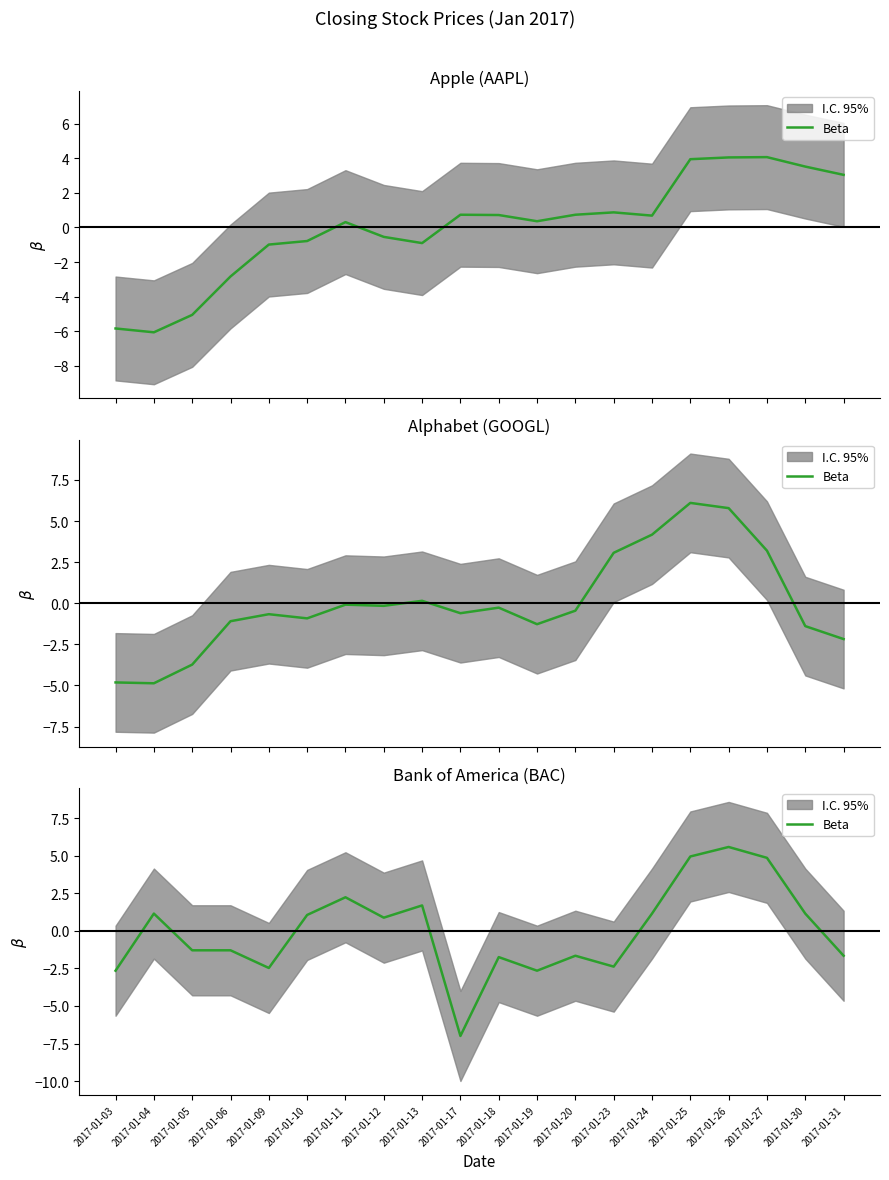

Which label corresponds to the largest value in the chart?

2017-01-26